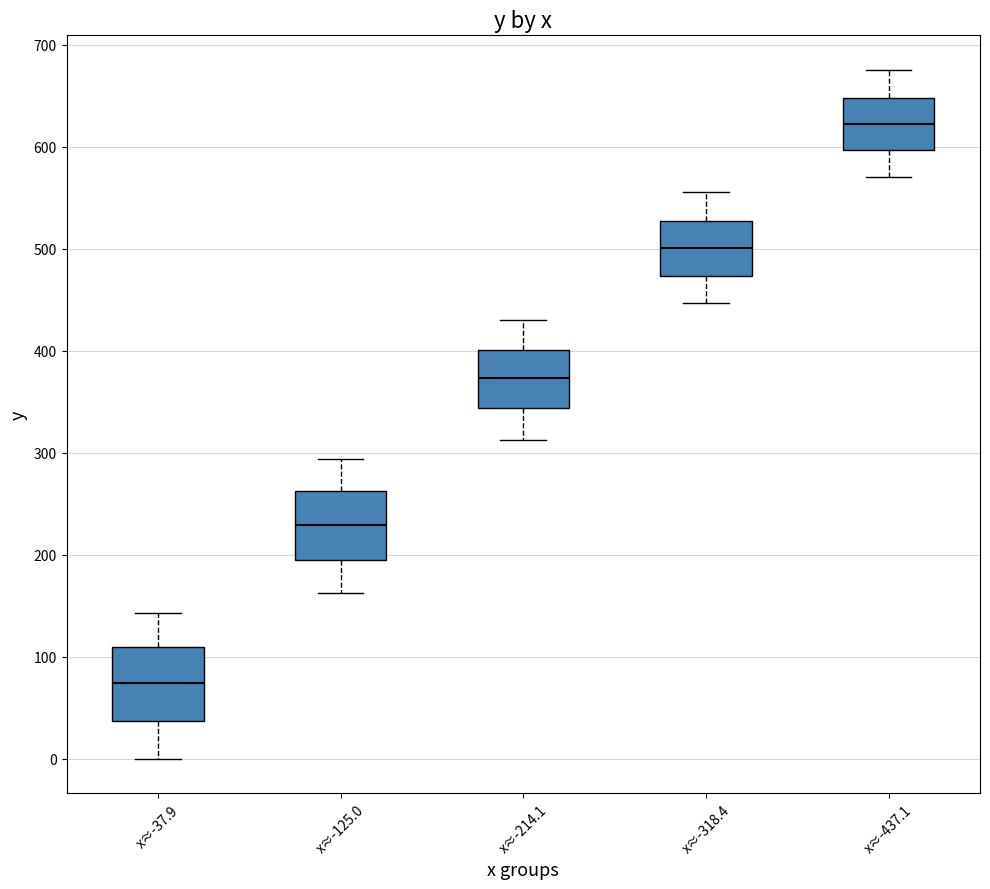

Where does the lower whisker of the box for x≈-437.1 end on the y-axis? The values are not printed on the chart, so give them approximately, as read against the axis.

570